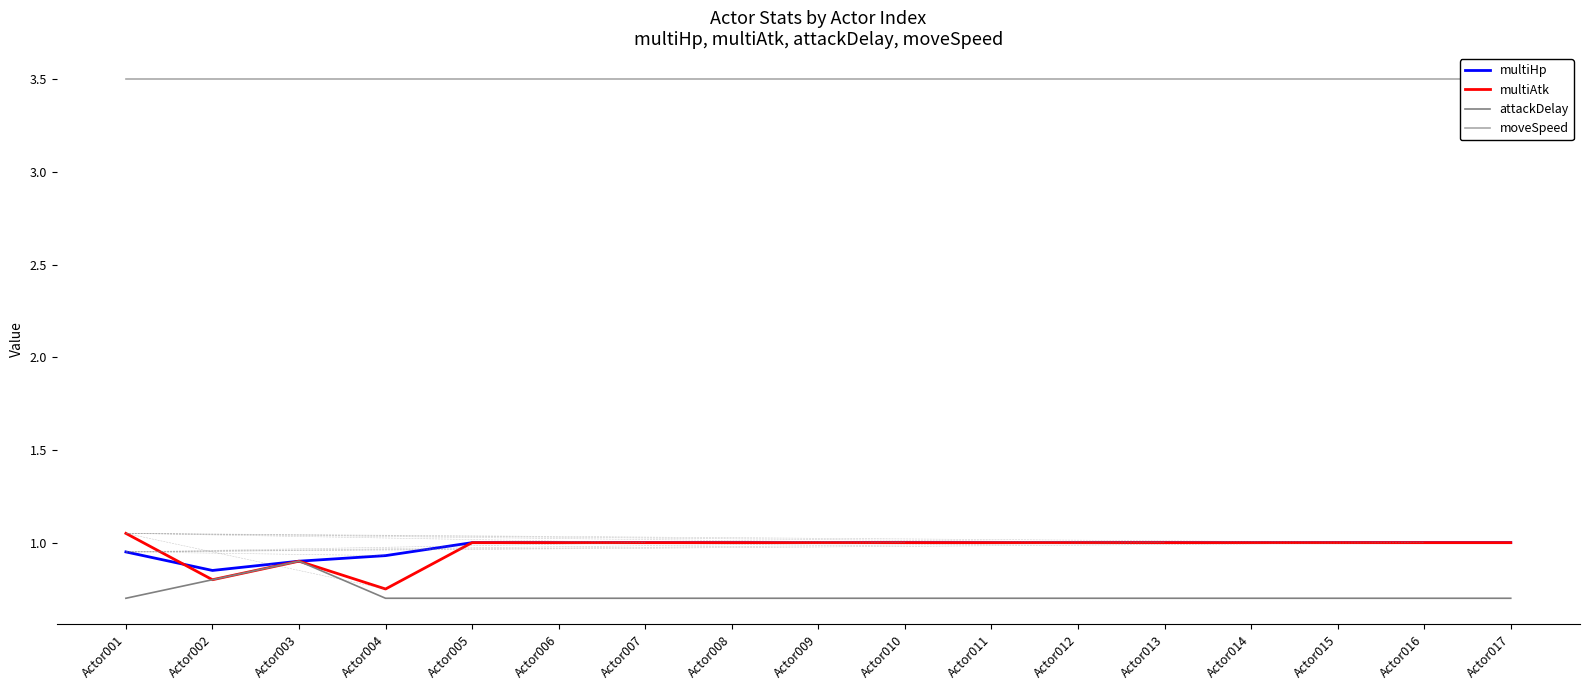

What is the maximum value shown in the chart?

3.5